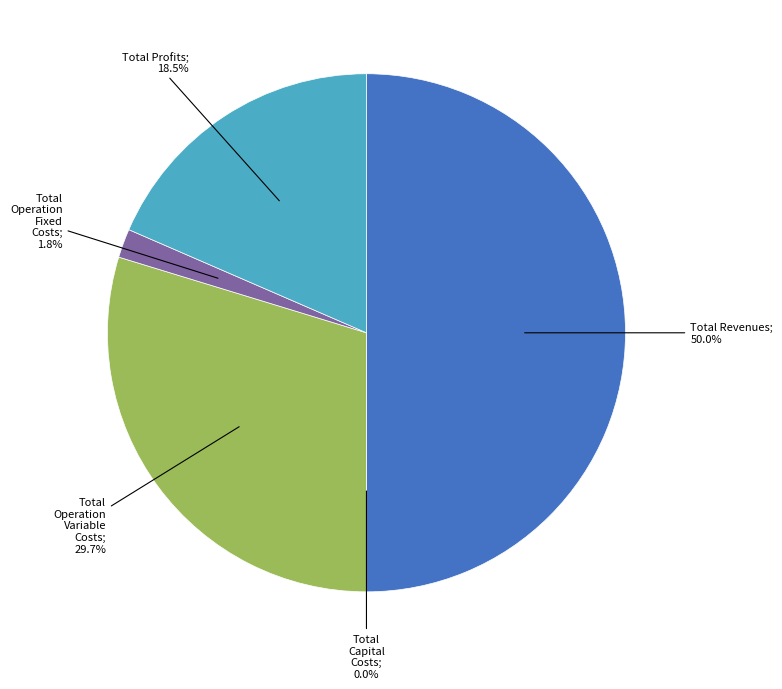

Combined, do Total Operation Fixed Costs and Total Profits account for over 50%?

No